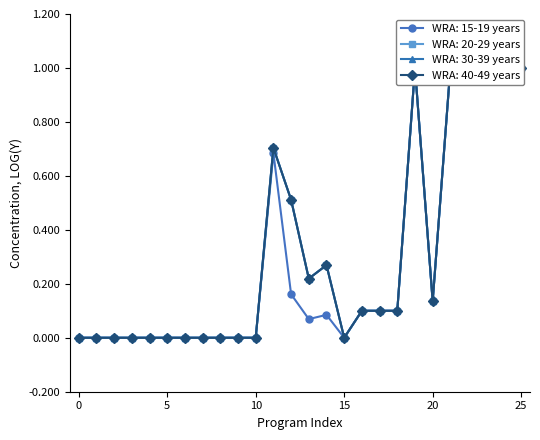

At which category does WRA: 15-19 years reach its first local valley?

13